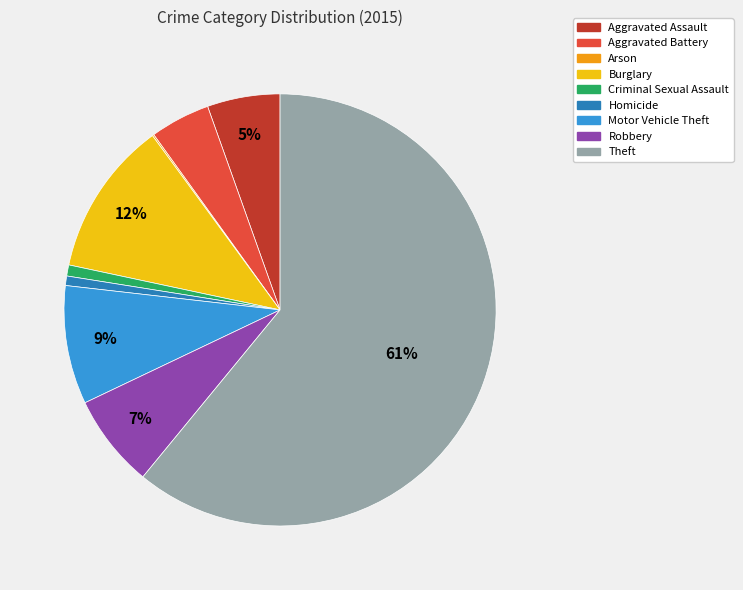

Is there a majority slice in this chart?

Yes